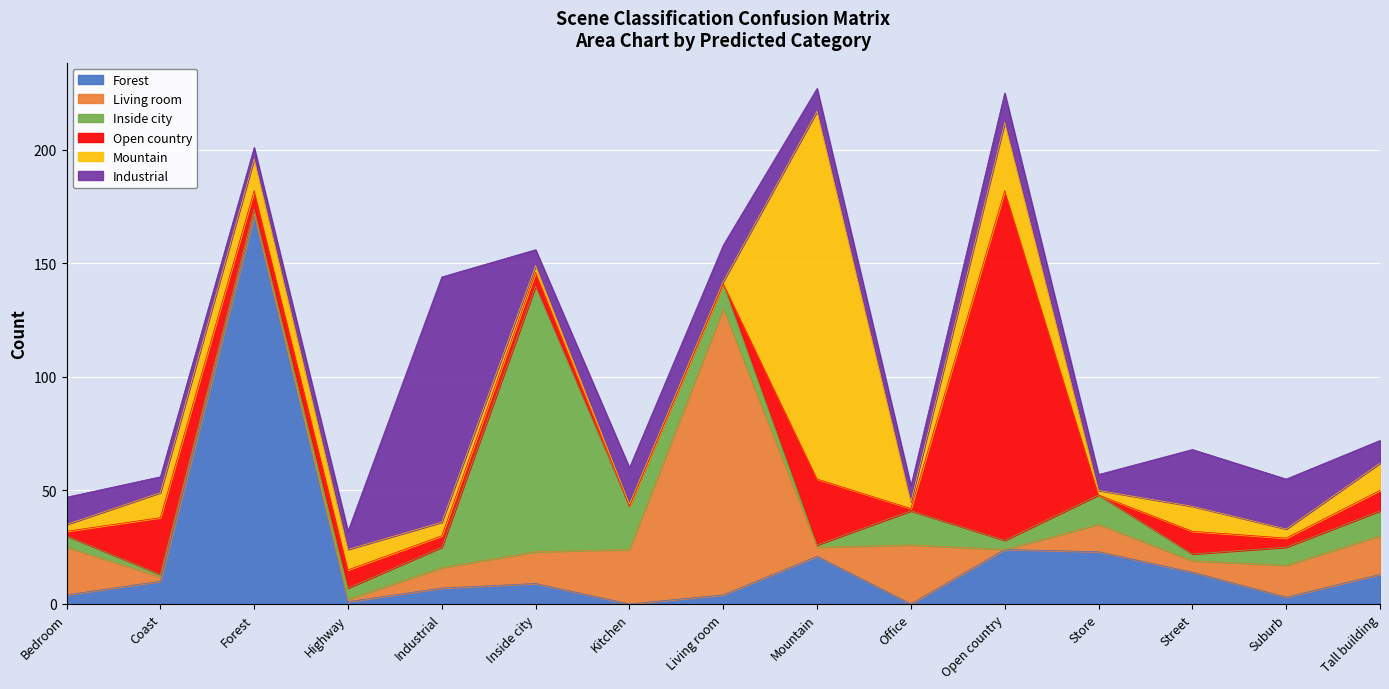

Is it true that Open country equals 36 at Open country?

False